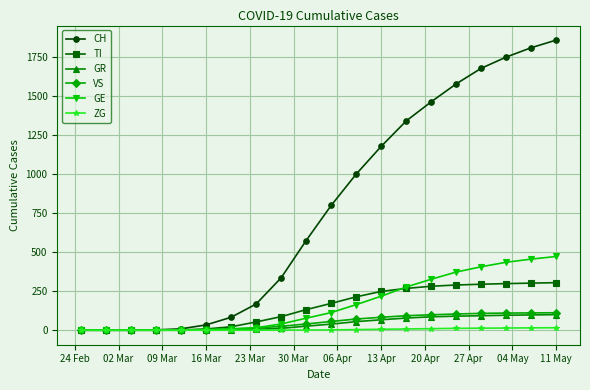

Which series has the largest range (max minus min)?

CH